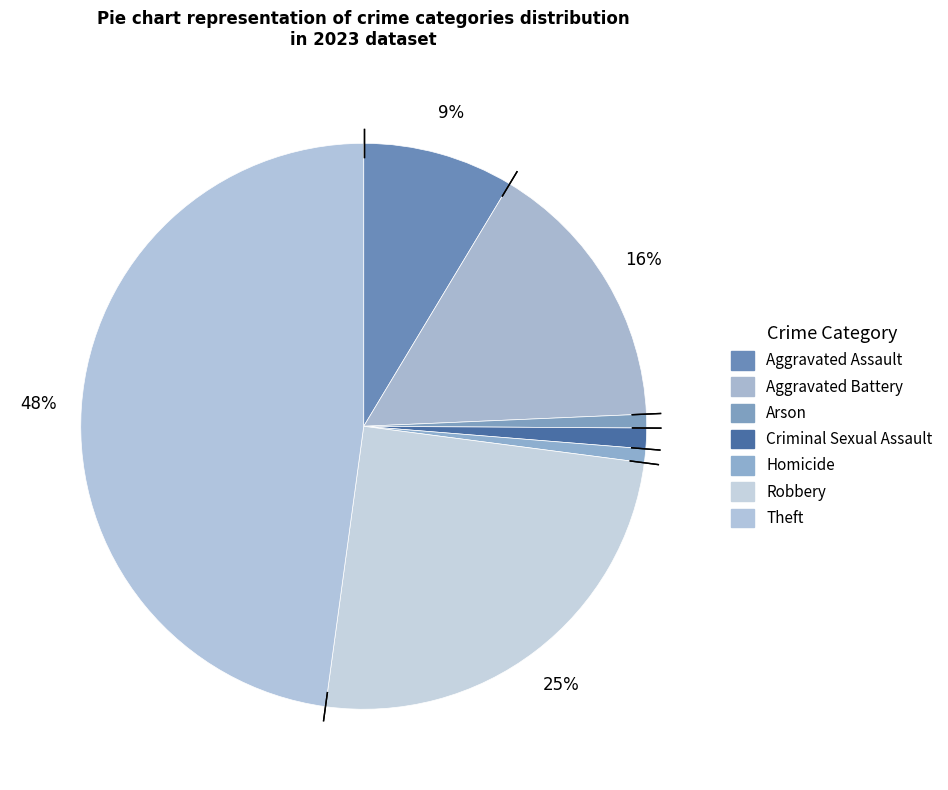

Does any single category account for the majority?

No